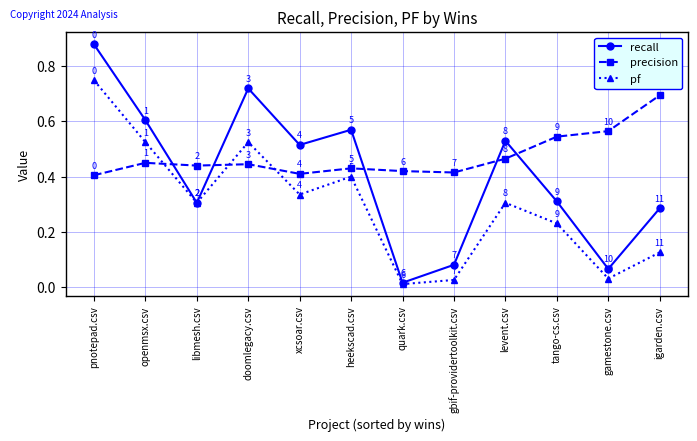

The value of precision at quark.csv is 0.4. True or false?

True